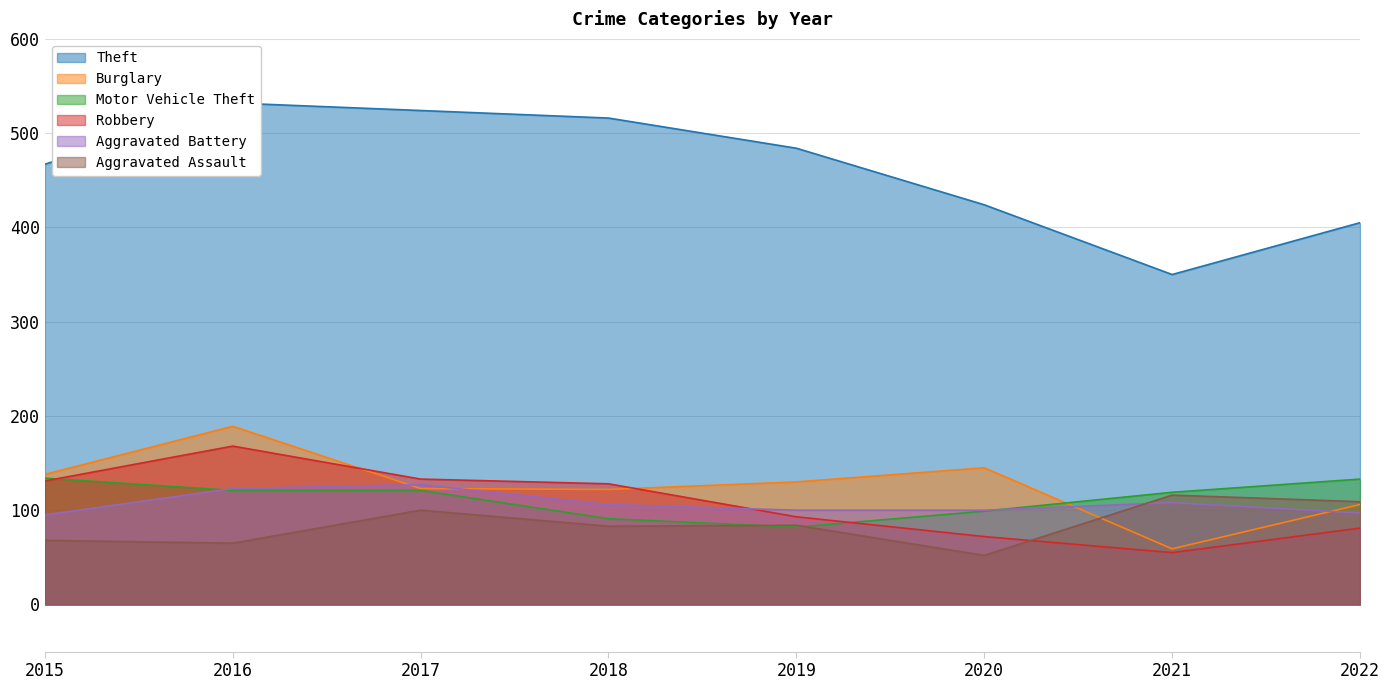

What is the minimum value shown in the chart?

52